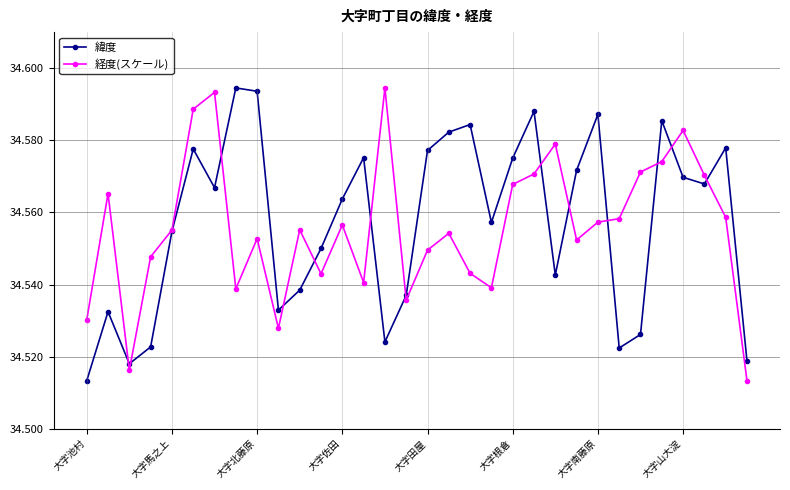

At how many categories does at least one series exceed 34?

32